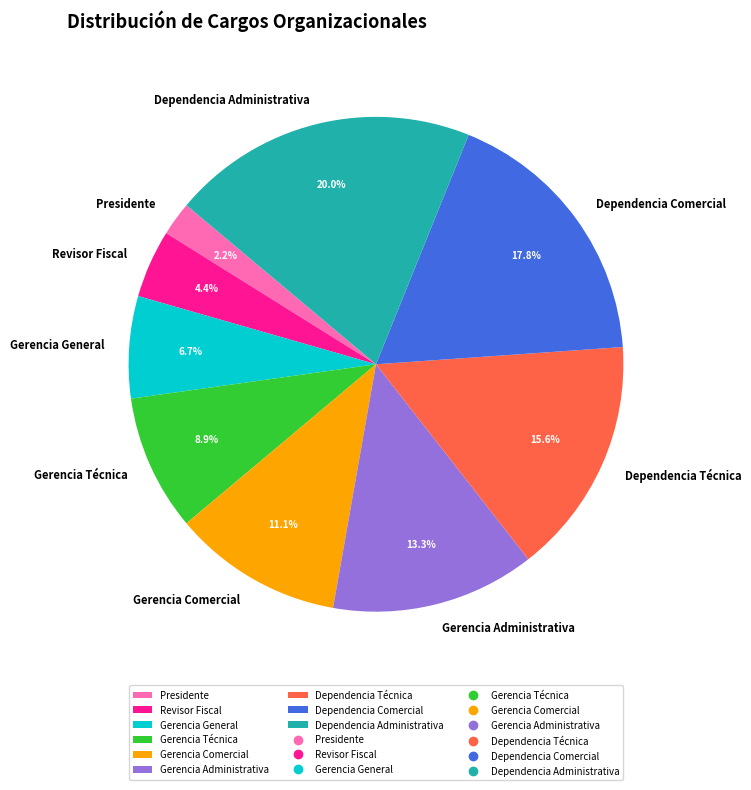

Which slice is the largest?

Dependencia Administrativa